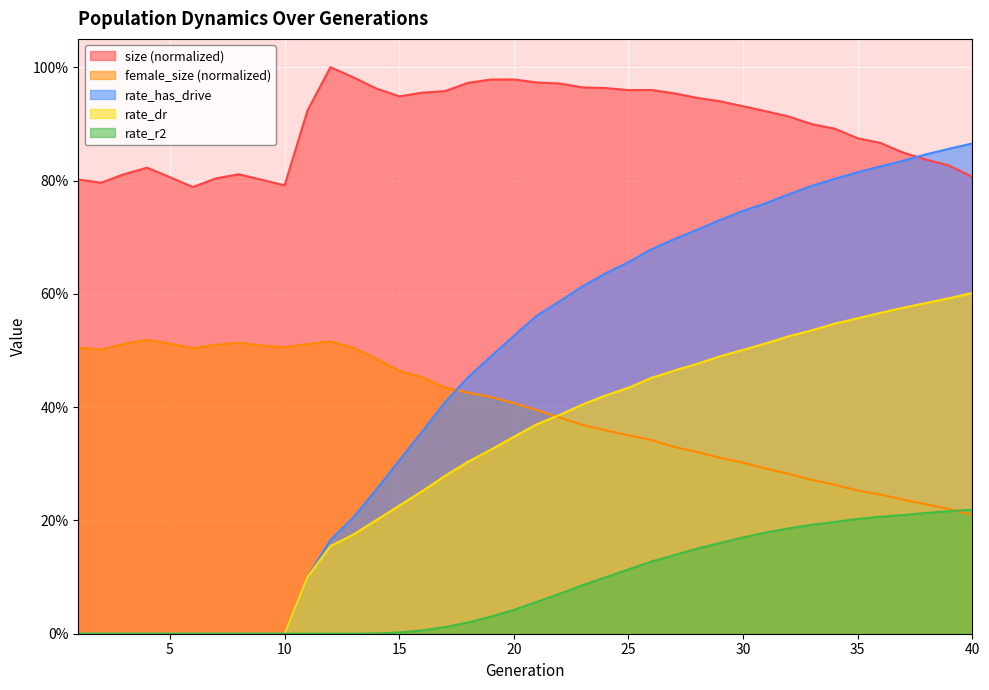

What is the greatest value displayed?

1.0